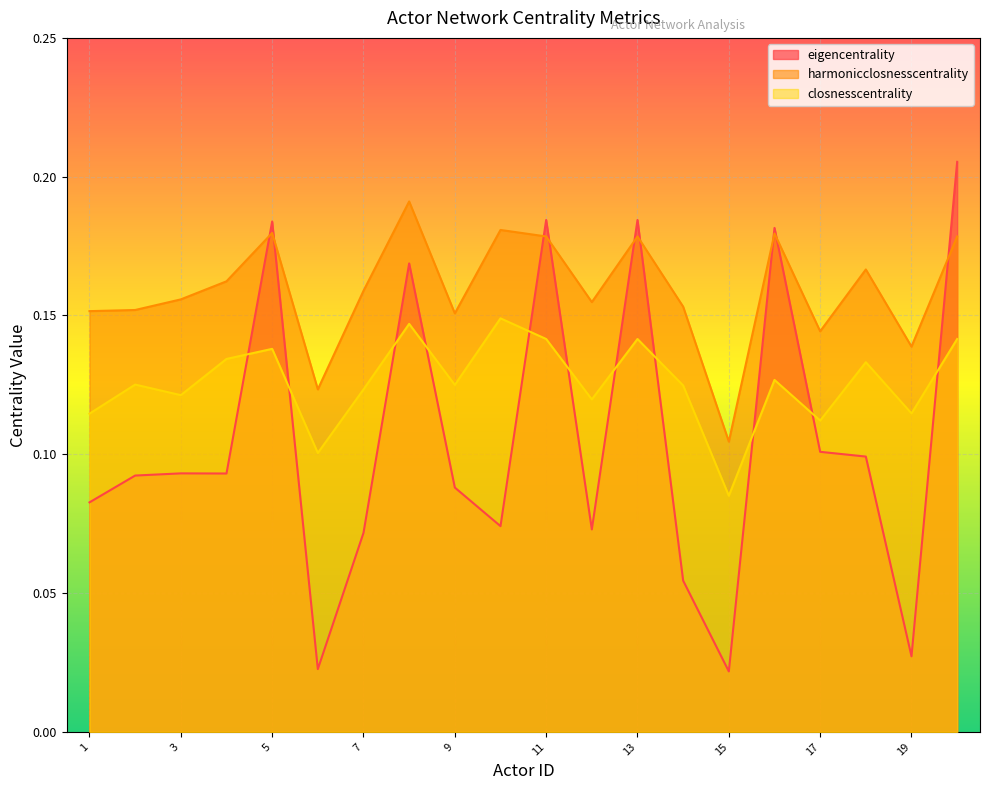

What is the maximum value for harmonicclosnesscentrality?

0.2